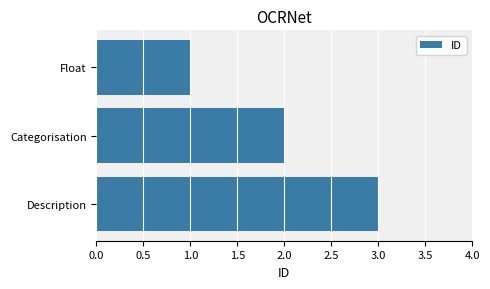

The chart shows a value of 5 at Description. True or false?

False